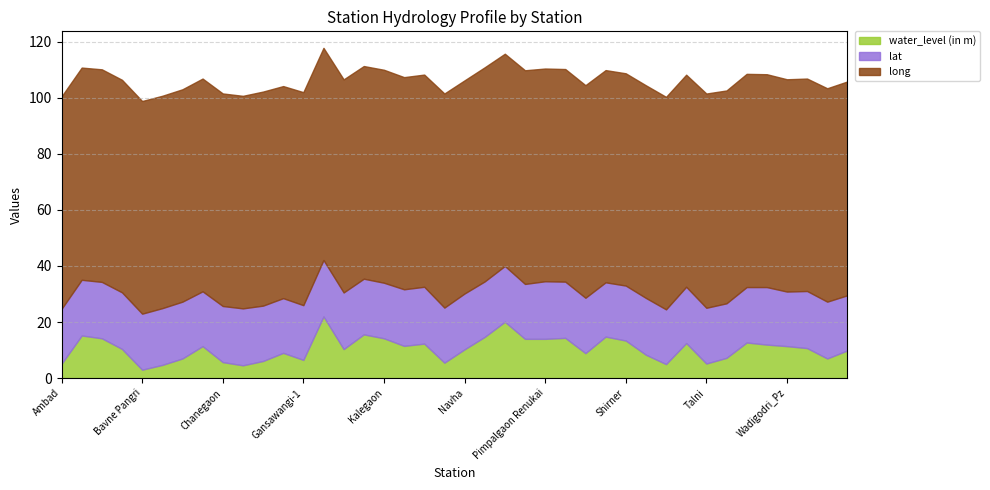

The value of lat at Talegaon is 20.1. True or false?

True